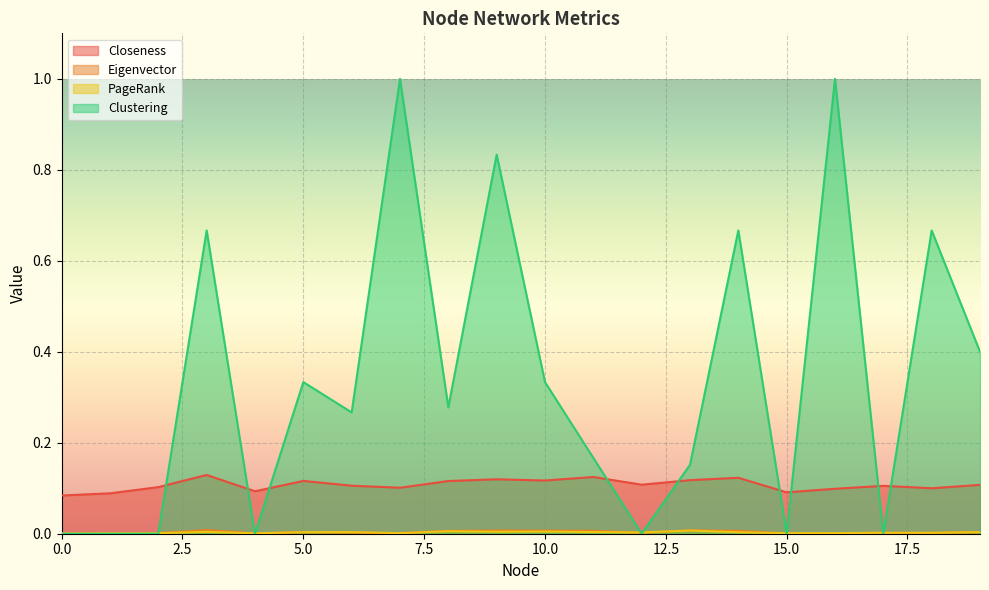

Is the value of Closeness at 10 greater than the value of PageRank at 11?

Yes